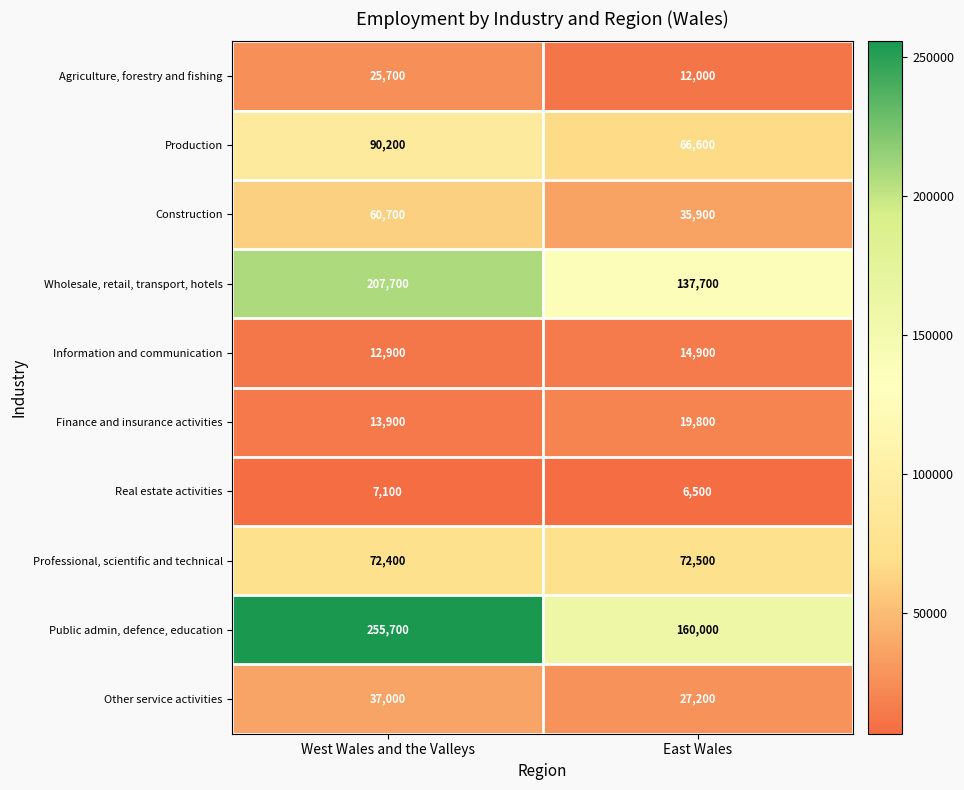

List the series in order of their peak value, highest first.

Public admin, defence, education, Wholesale, retail, transport, hotels, Production, Professional, scientific and technical, Construction, Other service activities, Agriculture, forestry and fishing, Finance and insurance activities, Information and communication, Real estate activities